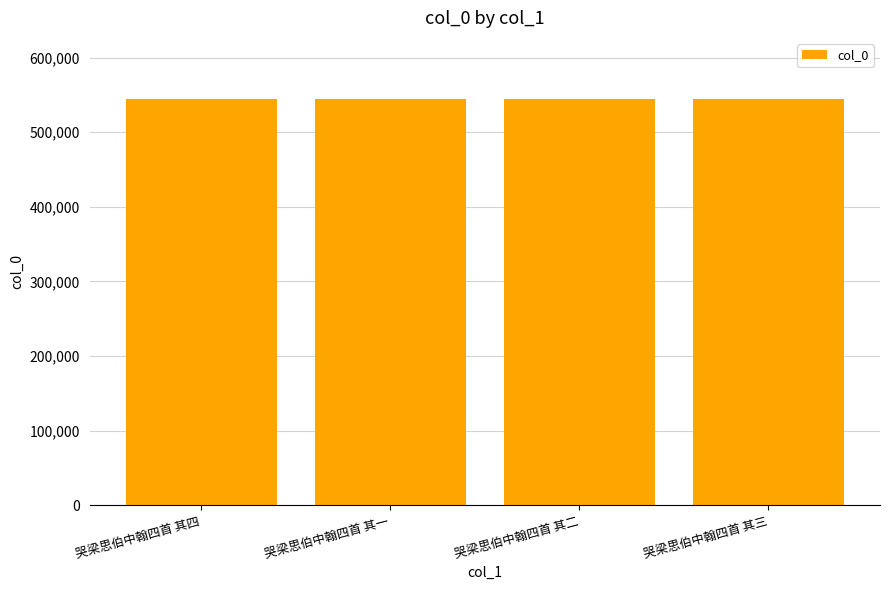

What is the sum of all values?

2178802